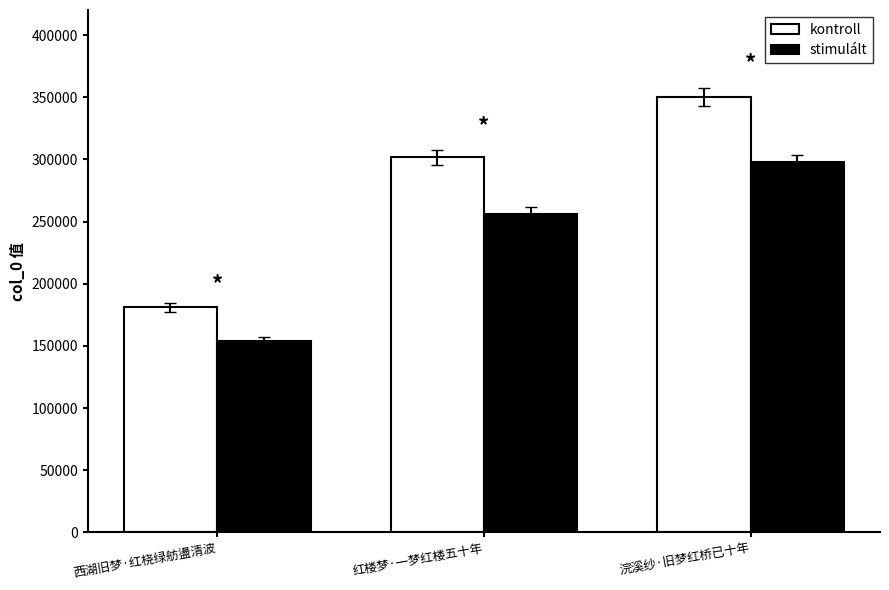

Which series changed the most between 西湖旧梦·红桡绿舫盪清波 and 浣溪纱·旧梦红桥已十年?

kontroll